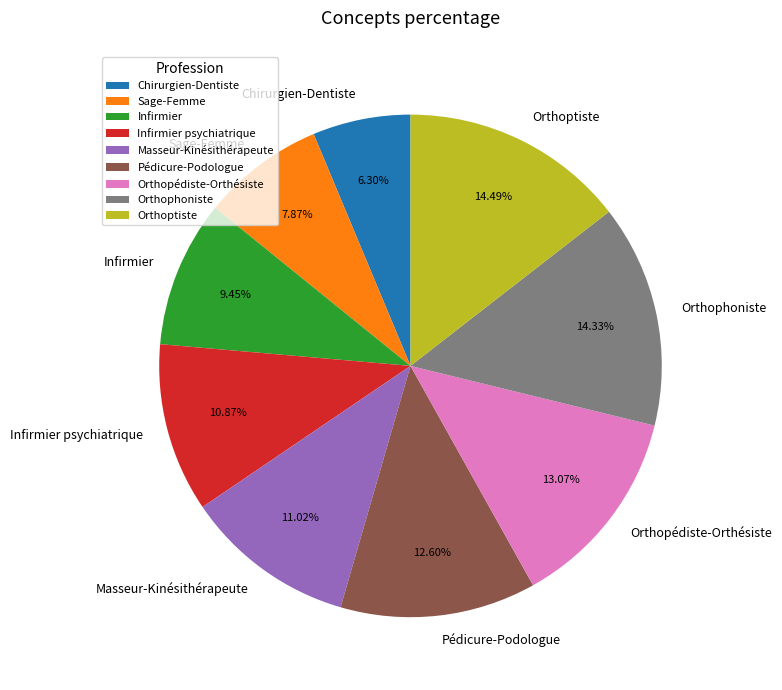

Which category has the smallest portion of the pie?

Chirurgien-Dentiste